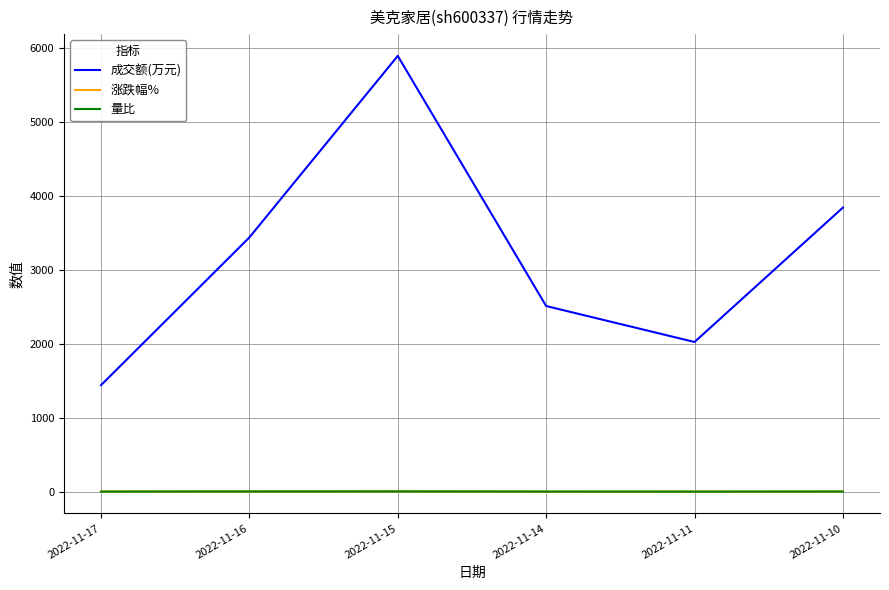

At which category is the sum across all series the highest?

2022-11-15